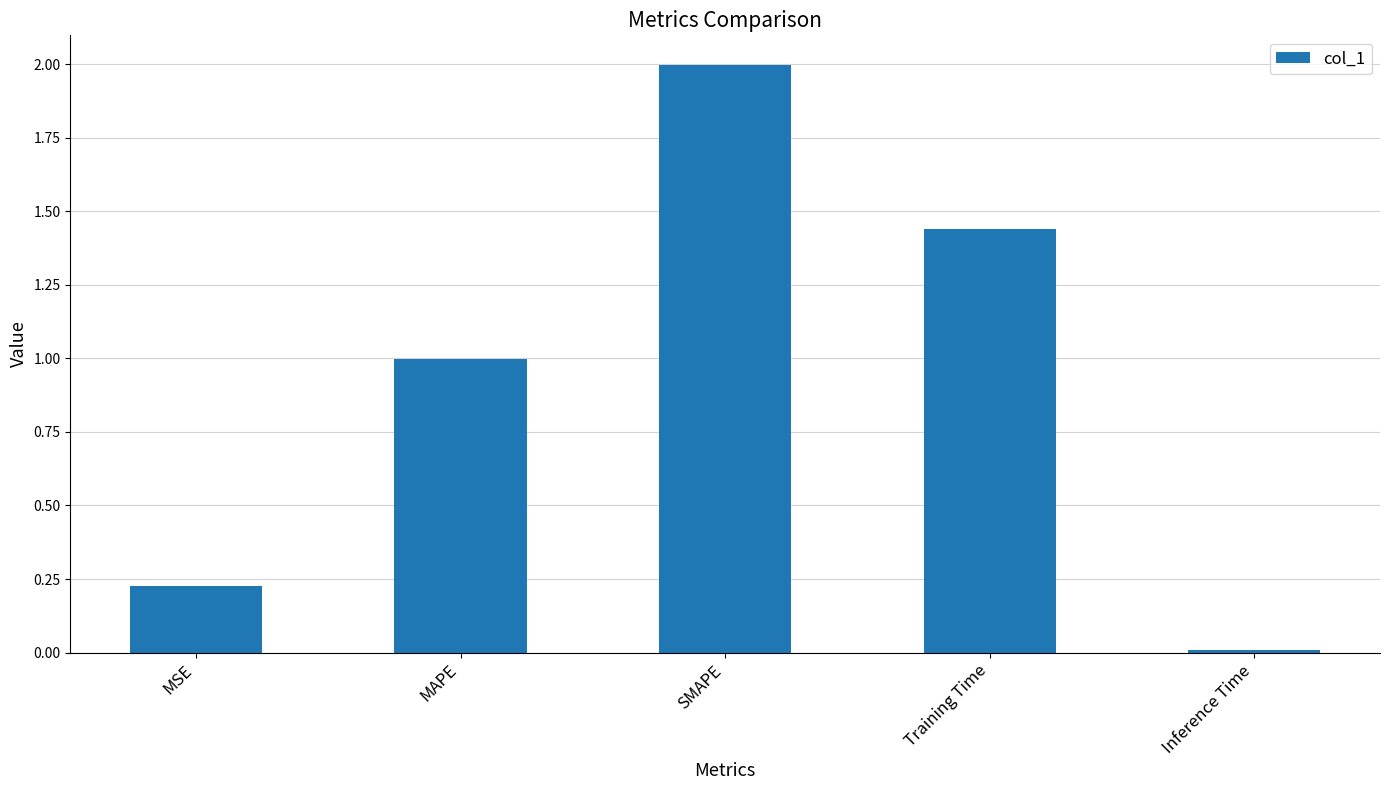

Which category has the lowest value across all series?

Inference Time